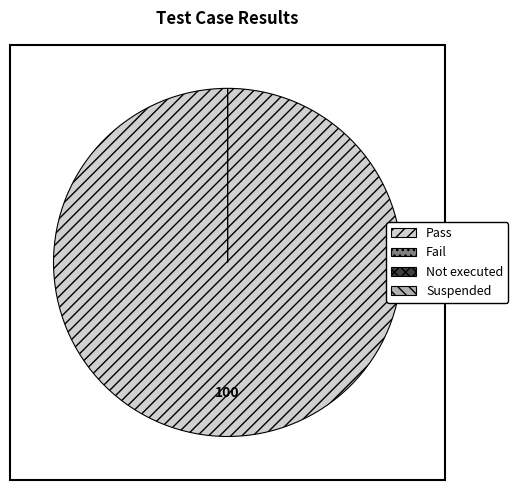

The Fail slice represents 1% of the pie. True or false?

False